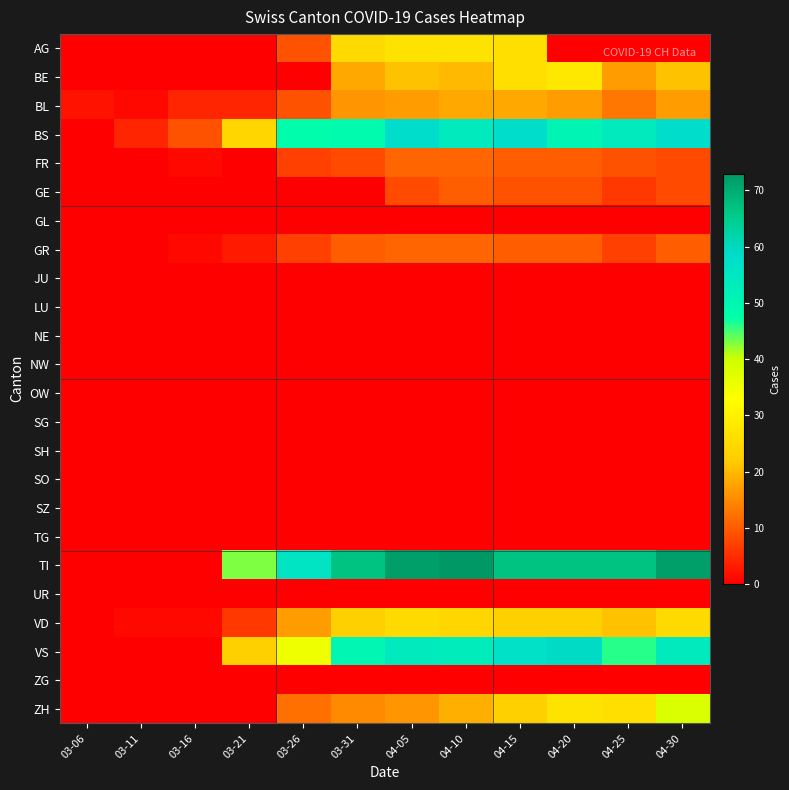

Which label corresponds to the largest value in the chart?

04-10